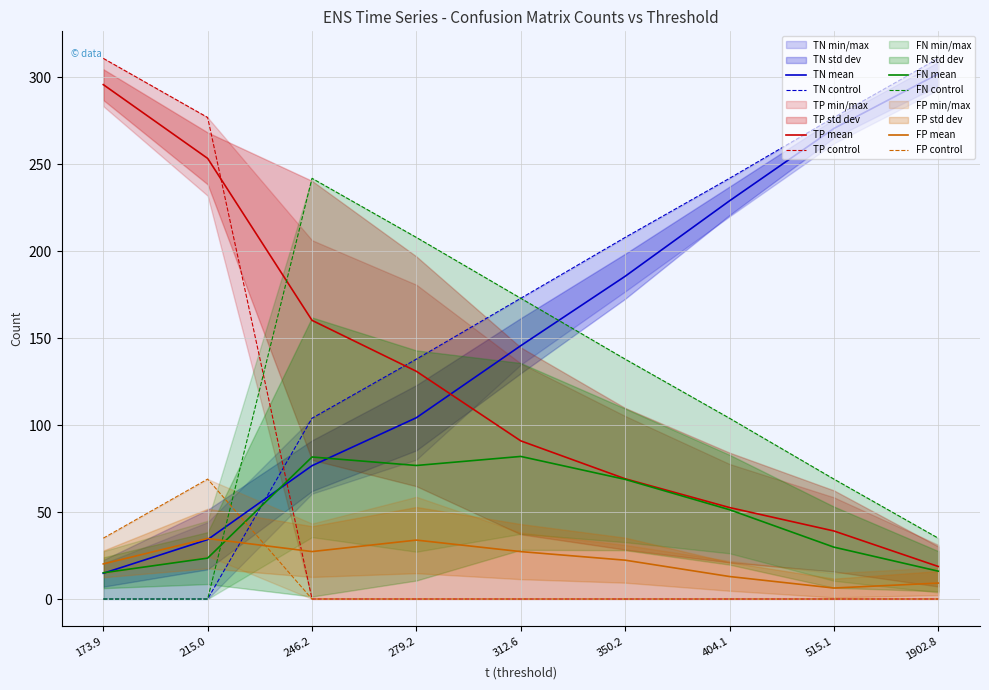

Is the value of FN mean at 279.2 greater than the value of TN mean at 279.2?

No